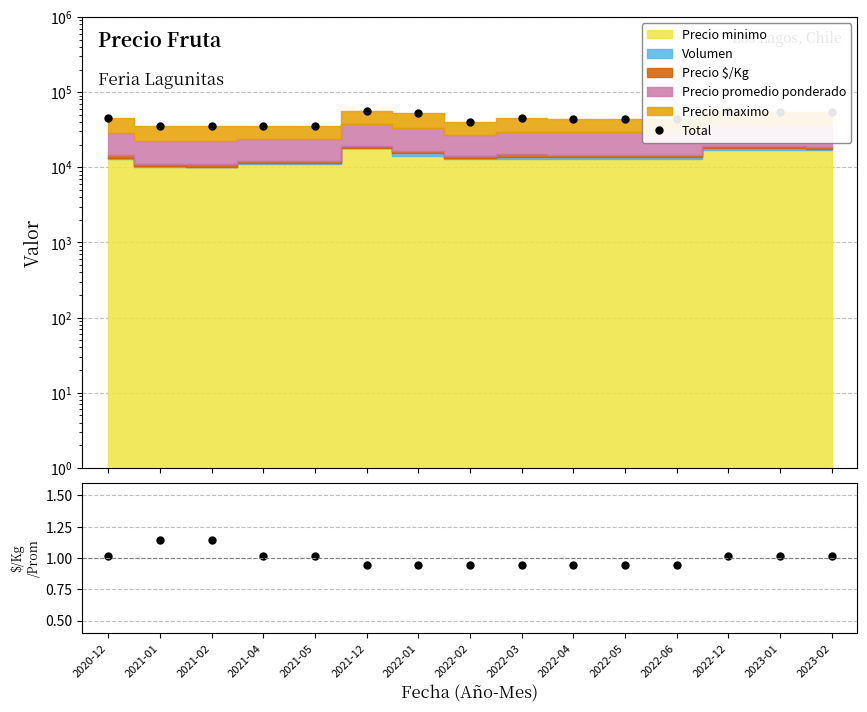

What is the change in value from 2021-02 to 2023-02?

+18521